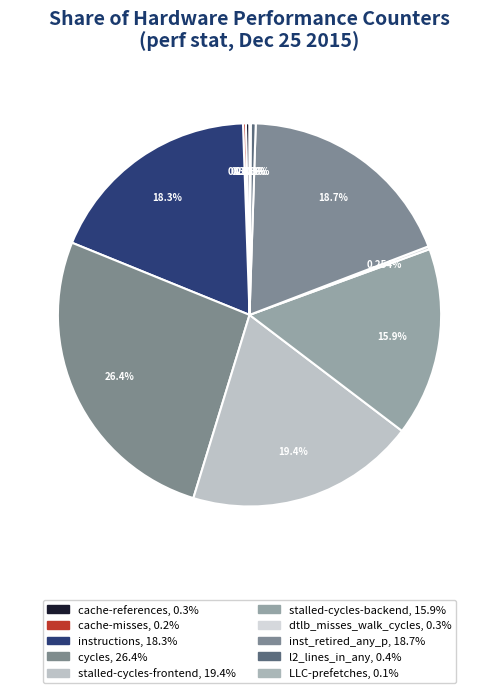

Count the number of slices in the pie.

10